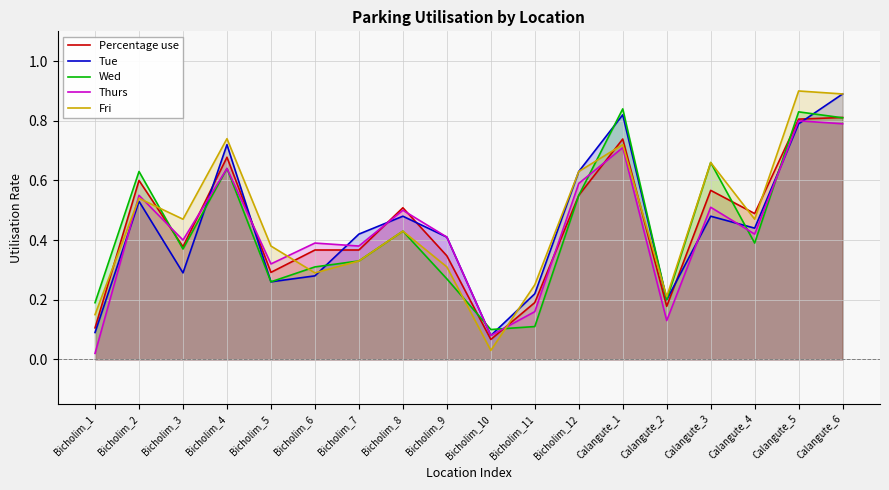

After their last crossing, which series has the higher values: Thurs or Fri?

Fri